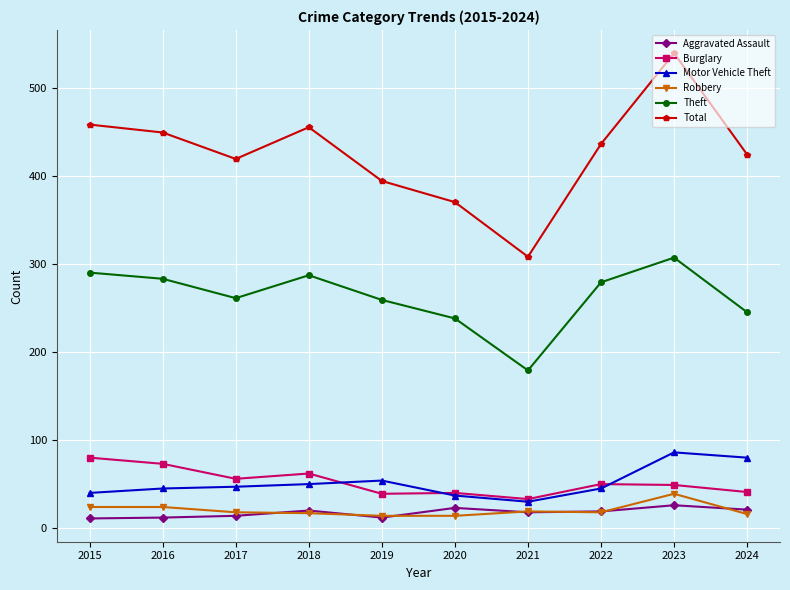

Which series changed the most between 2020 and 2021?

Total